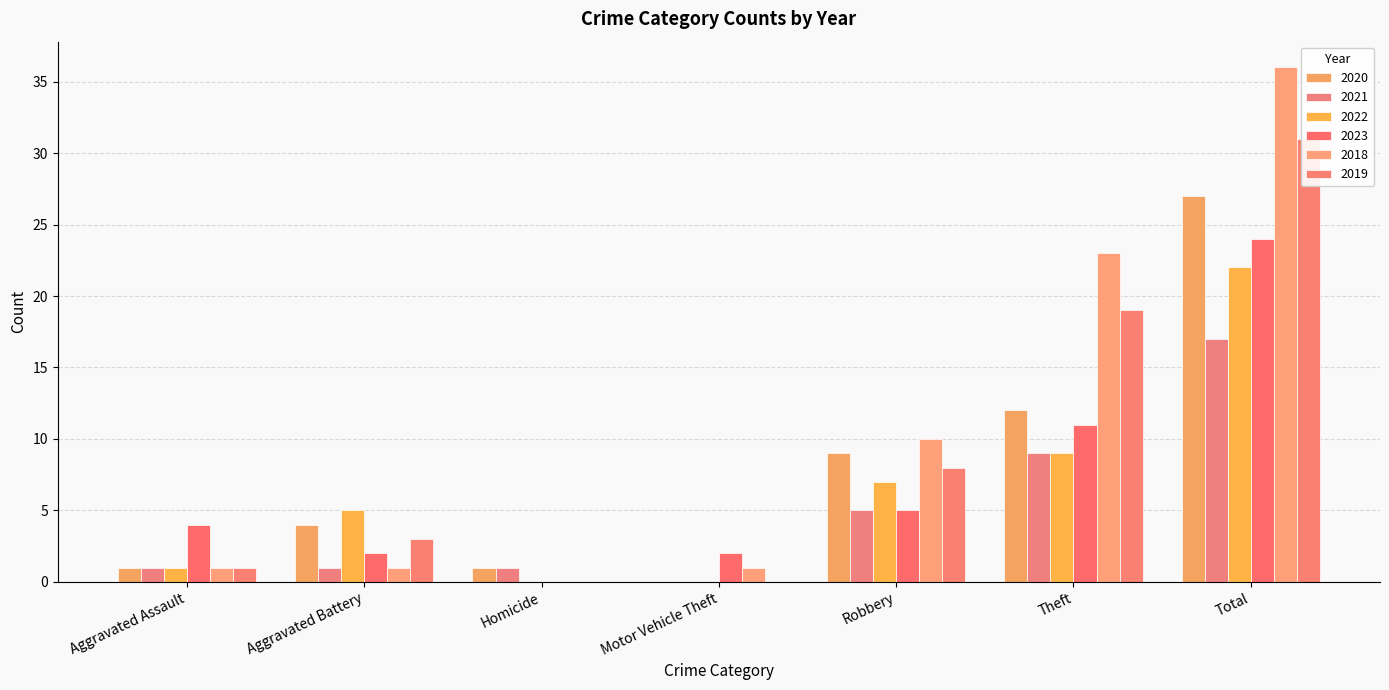

True or false: 2018 has a value of 1 at Motor Vehicle Theft.

True